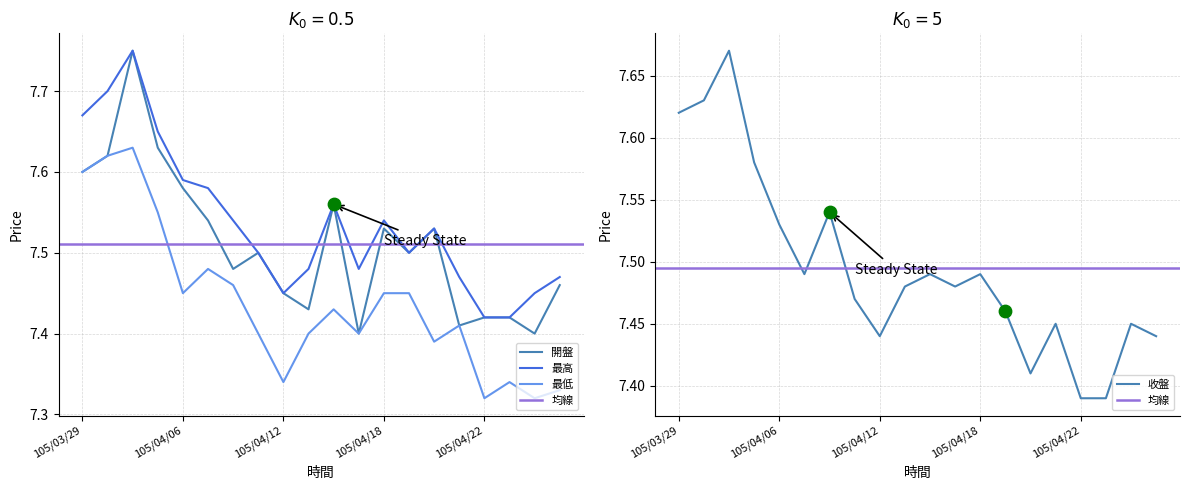

Is the value of 最低 at 105/04/19 greater than the value of 最高 at 105/04/12?

No